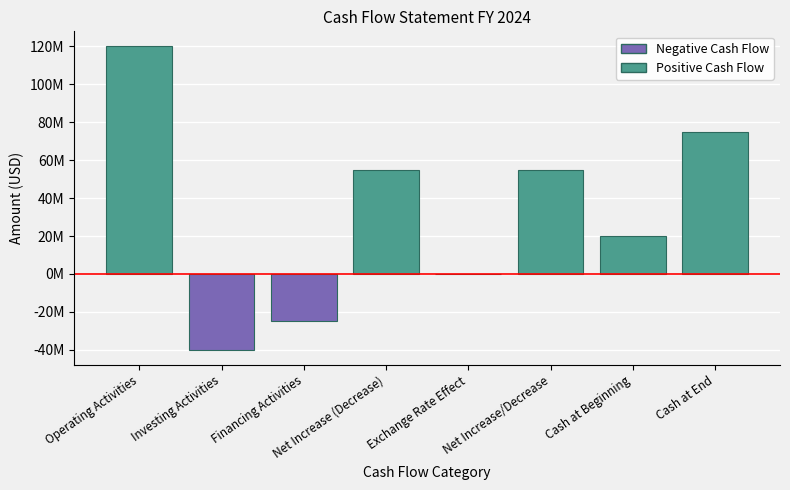

Which has a higher value, Net Increase/Decrease or Operating Activities?

Operating Activities